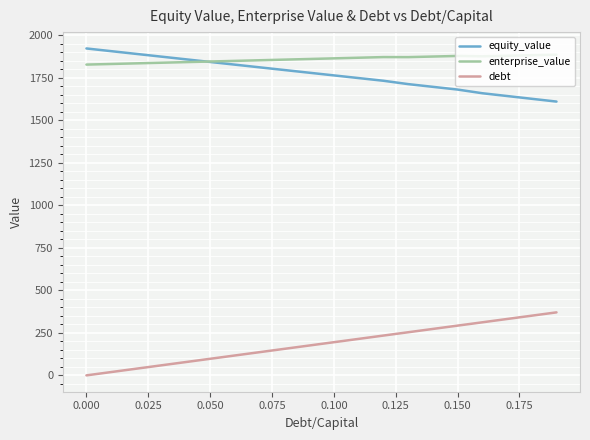

Which series has the widest spread of values?

debt